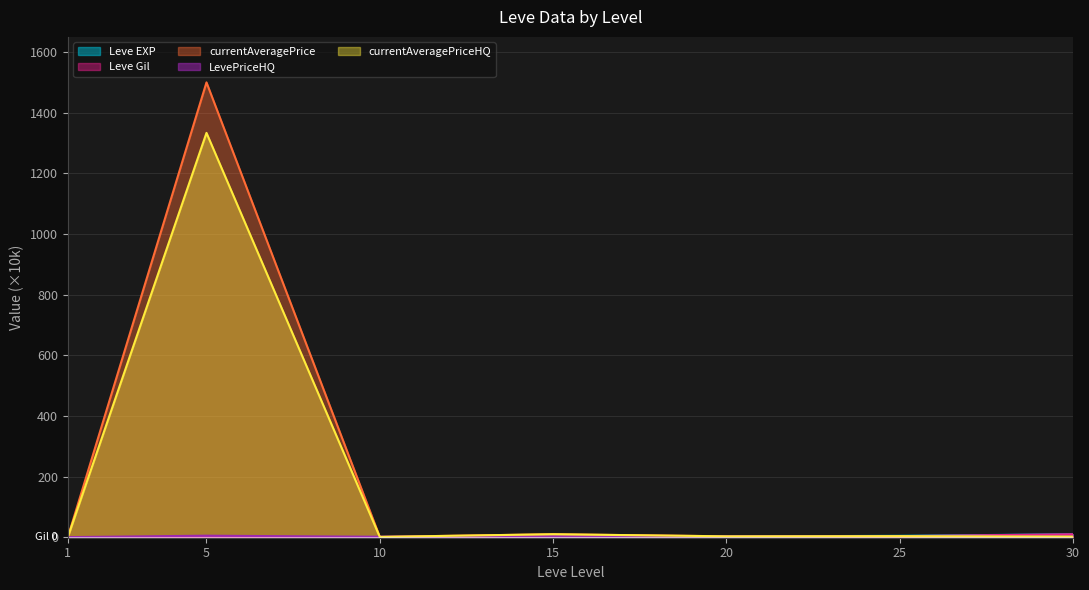

Reading left to right, what are all the values shown in this chart?

Leve EXP: 0.2	0.6	1.0	2.5	2.8	4.7	9.9
Leve Gil: 0.1	0.1	1.0	2.5	2.8	3.6	9.9
currentAveragePrice: 0.3	1500.3	1.2	10.0	3.1	3.0	2.0
LevePriceHQ: 0.5	5.2	1.5	3.0	3.1	3.8	2.0
currentAveragePriceHQ: 0.5	1333.7	1.2	10.0	3.1	3.8	2.0